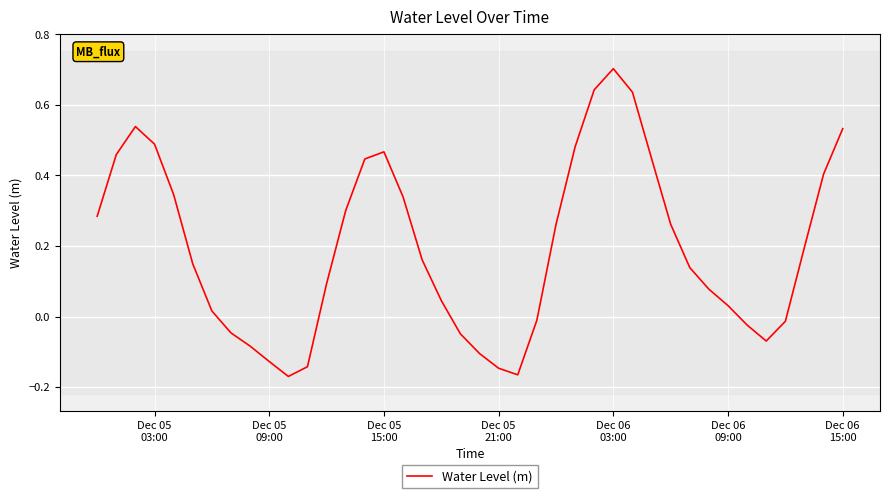

What is the difference between the maximum and minimum values?

0.9